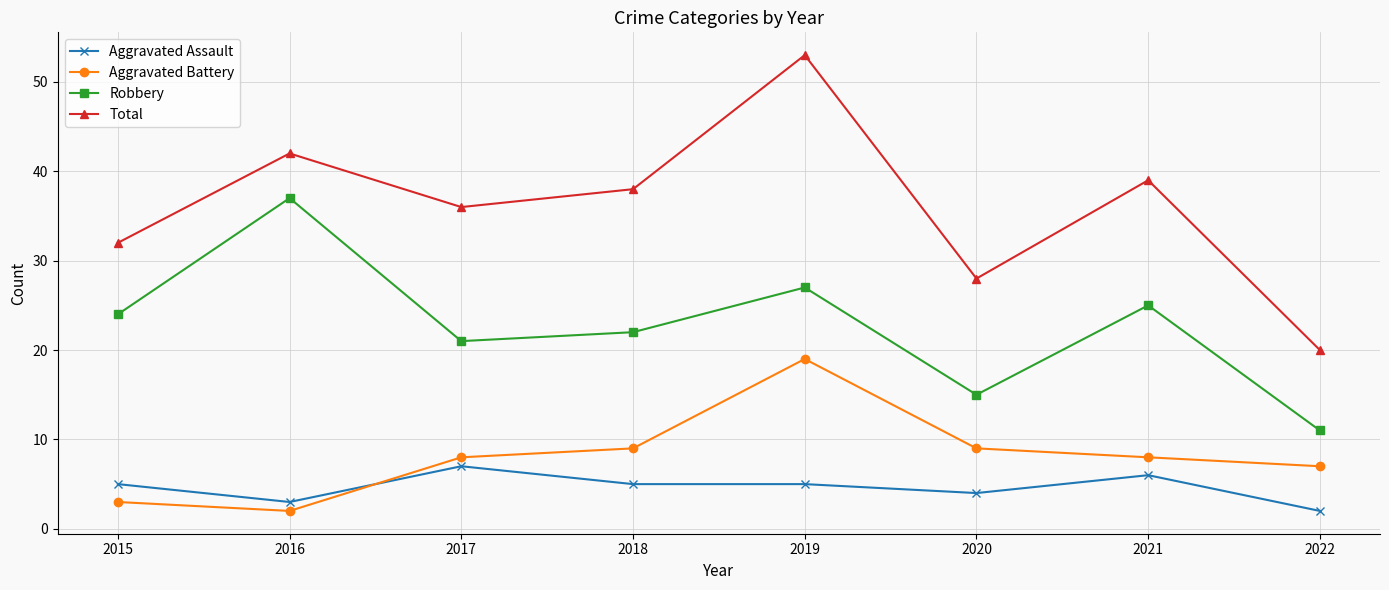

True or false: Robbery and Total intersect in this chart.

False